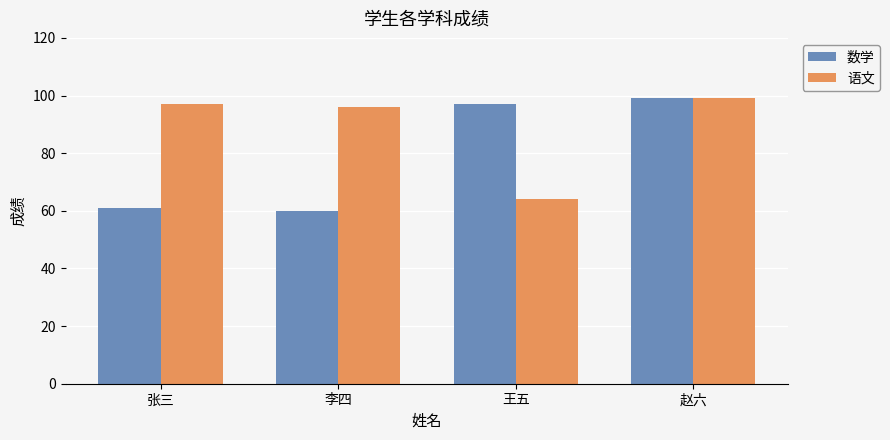

Reading left to right, extract all data points from this chart.

数学: 张三=61	李四=60	王五=97	赵六=99
语文: 张三=97	李四=96	王五=64	赵六=99